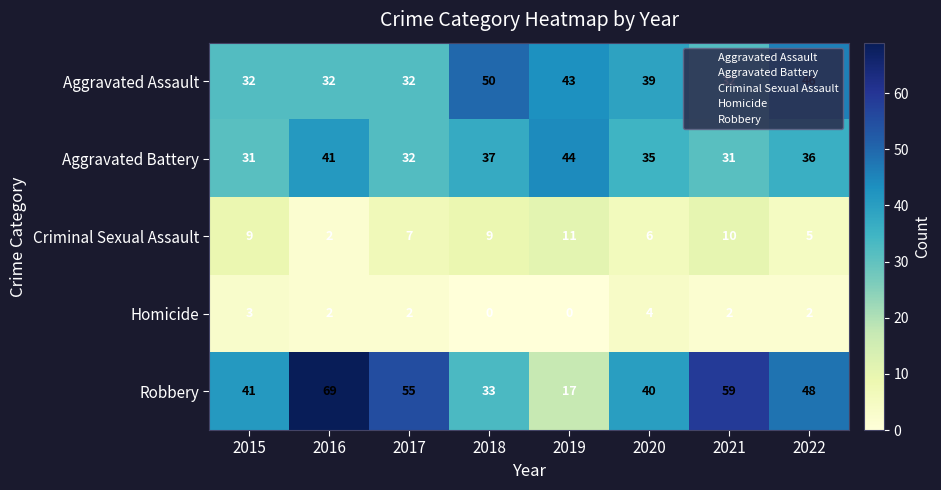

What value does the Aggravated Assault series have at 2017, to the nearest 10?

30